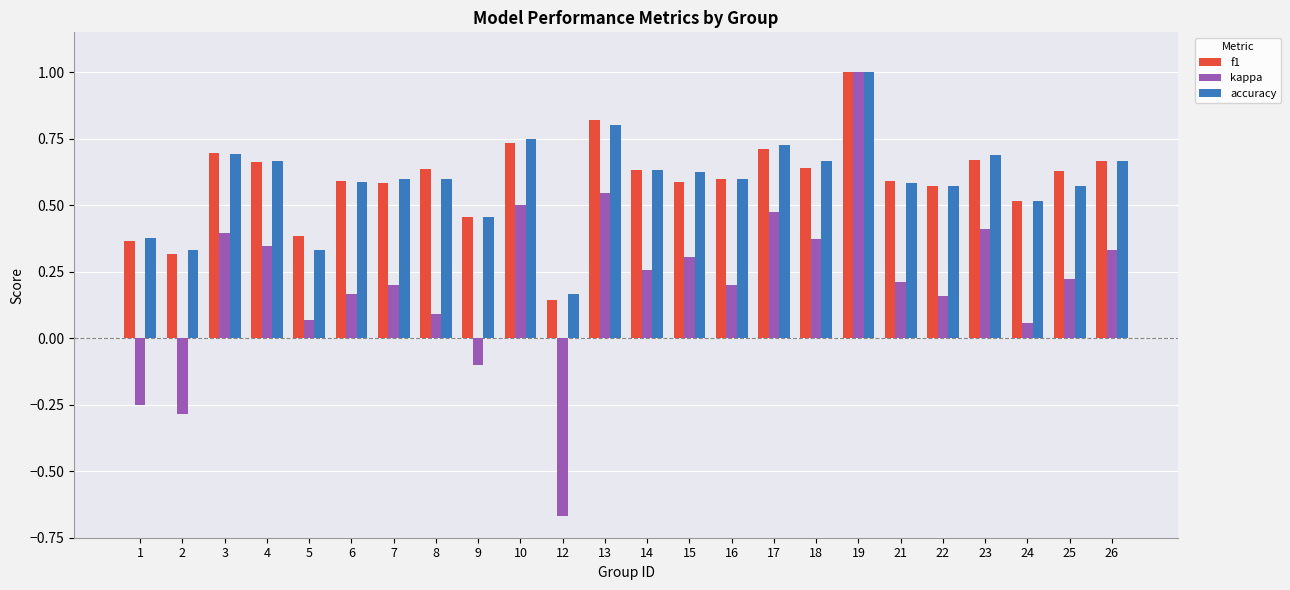

Is the value of f1 at 9 greater than the value of kappa at 14?

Yes